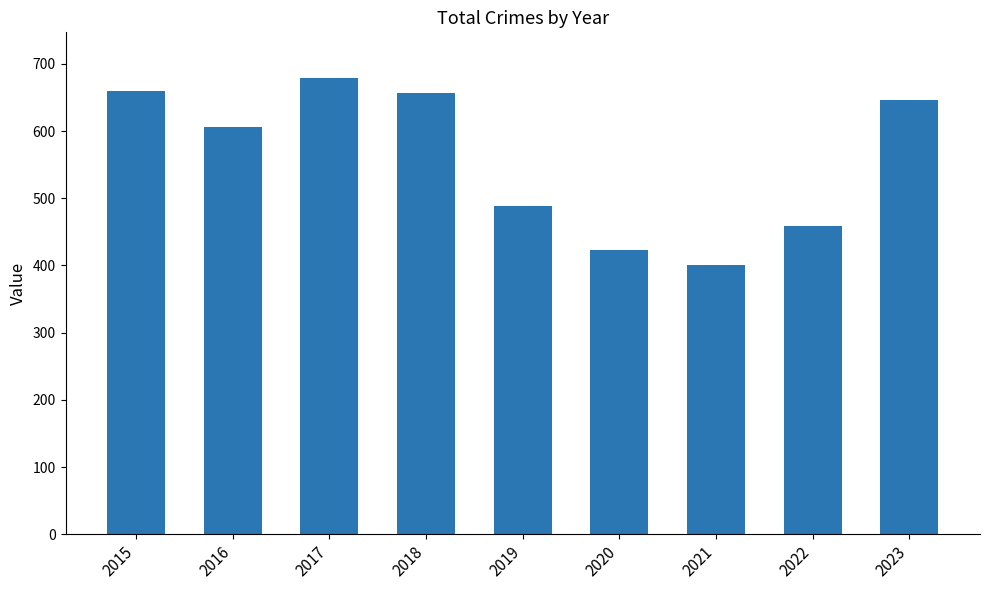

Reading left to right, what are all the values shown in this chart?

660	606	679	656	489	423	401	459	646